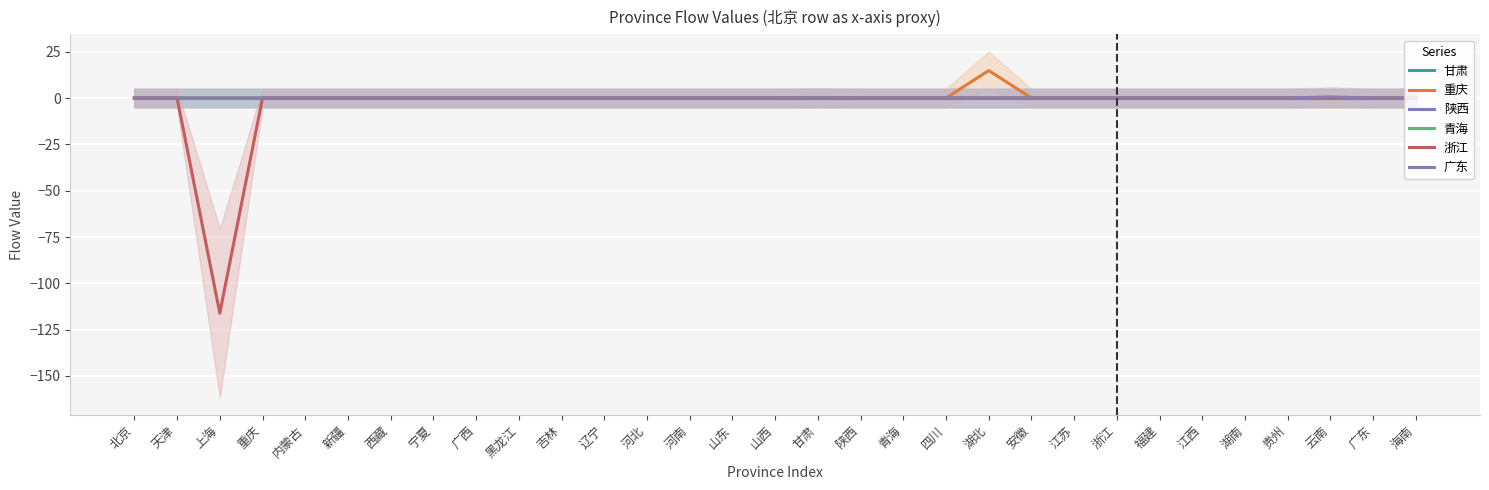

At which category is the sum across all series the highest?

湖北